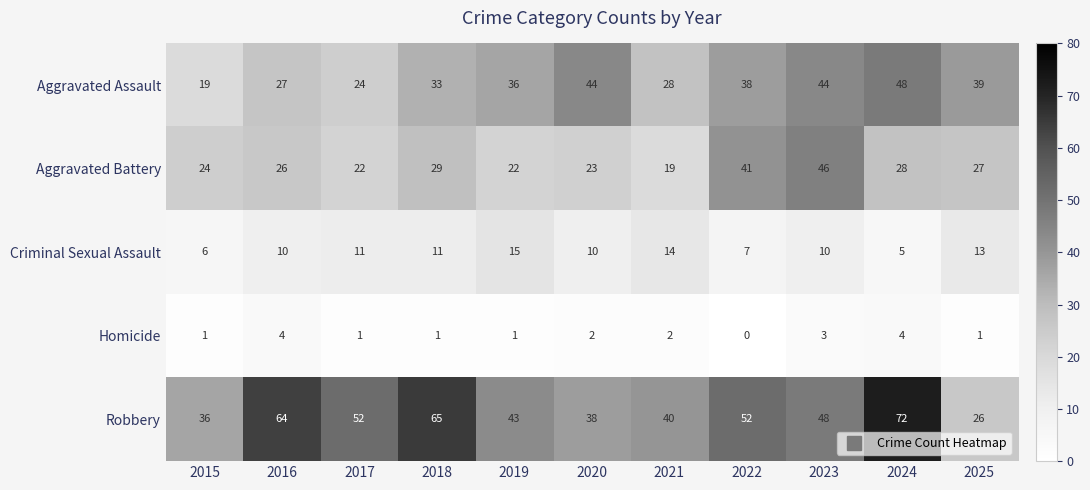

What is the average value of the Criminal Sexual Assault series?

10